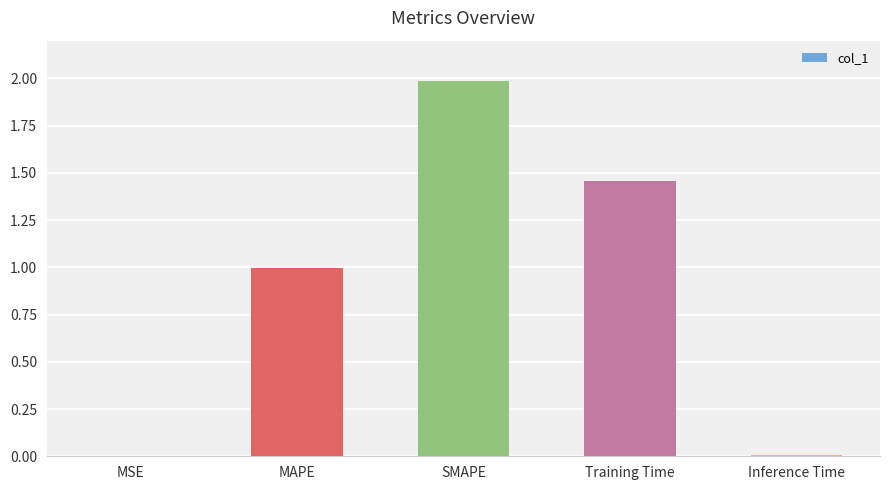

What is the change in value from SMAPE to Training Time?

-0.5